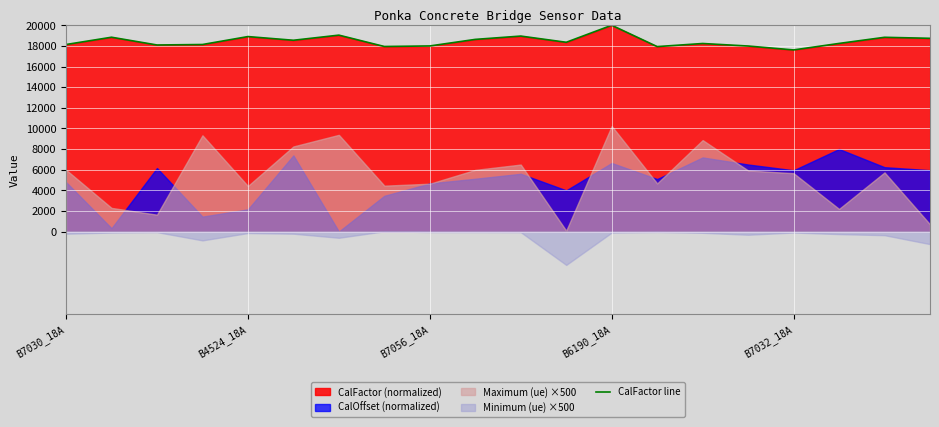

What is the change in value from 10 to 18?

-118.9